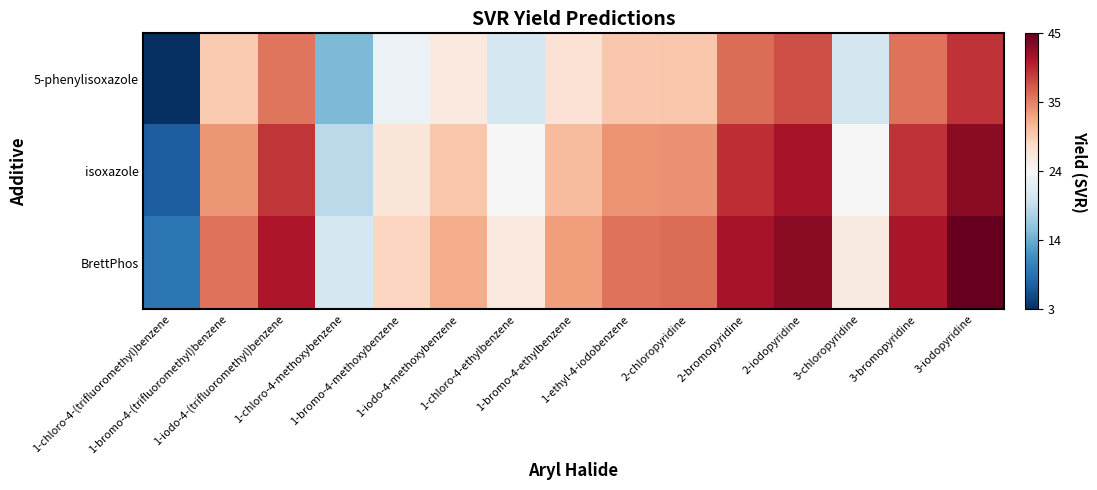

What is the greatest value displayed?

1.0